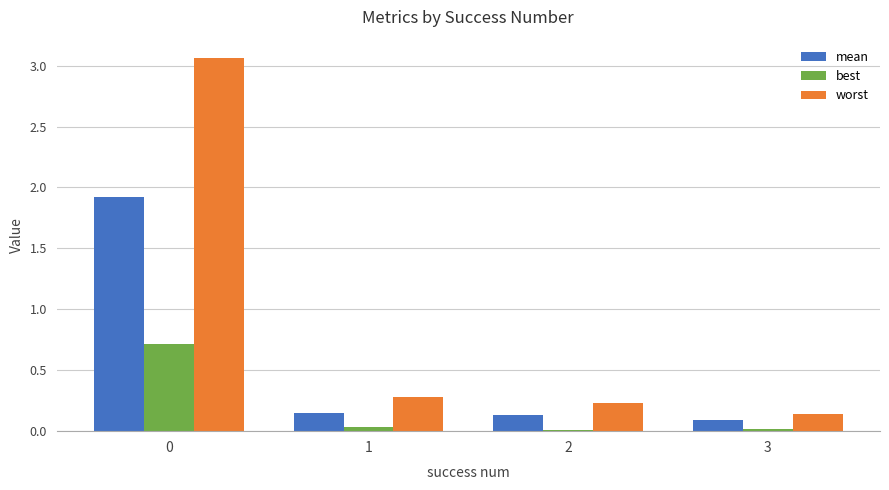

At which label is worst closest to 1?

1